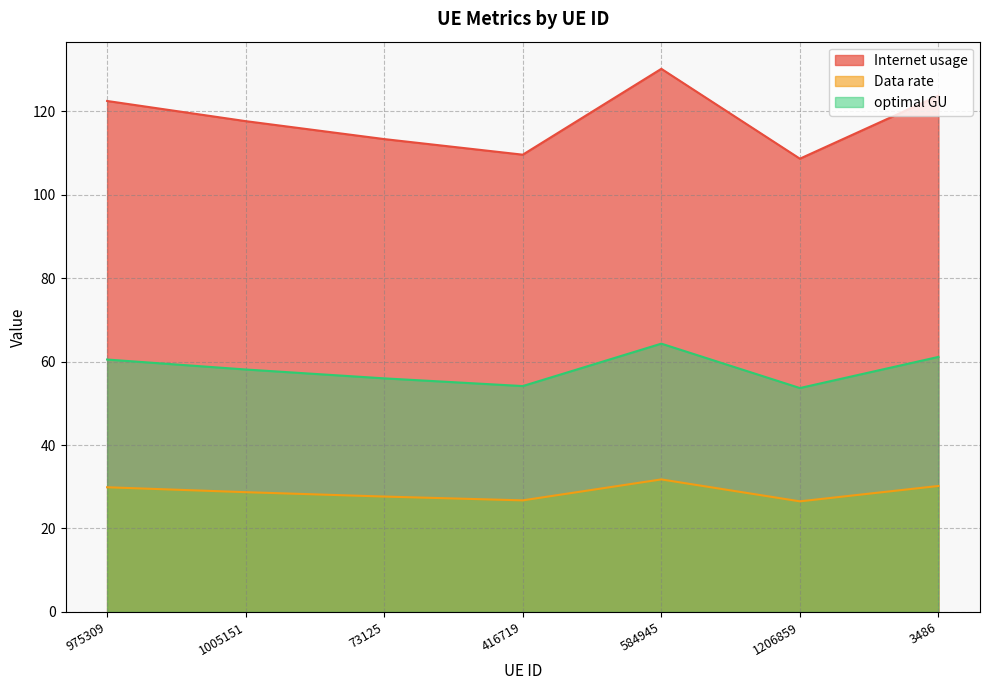

True or false: Data rate and optimal GU cross at least once.

False